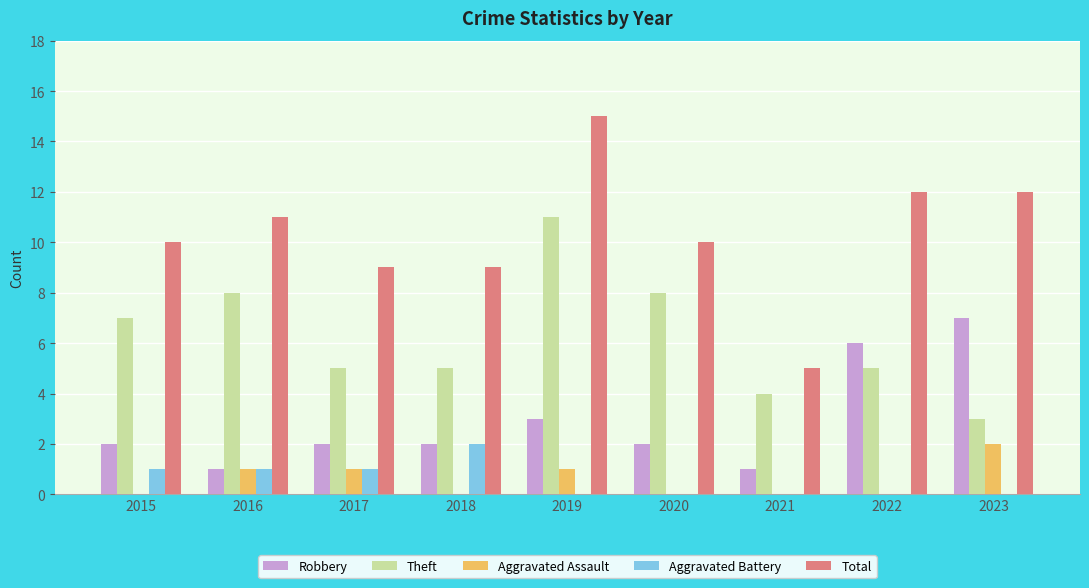

Which series has the largest total across all categories?

Total